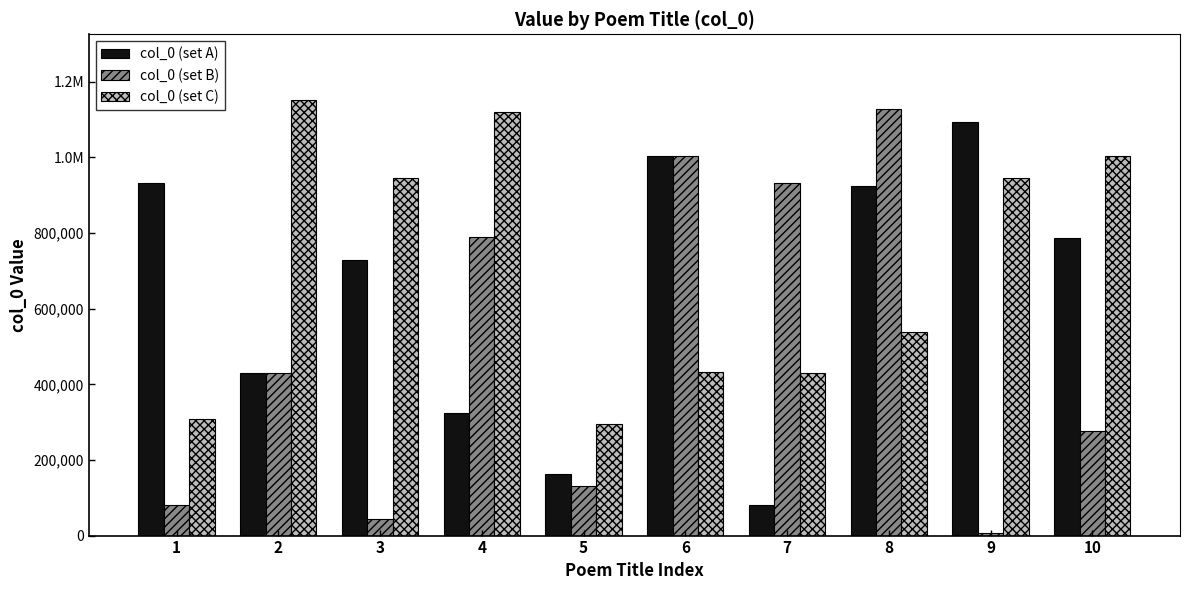

What is the total value across all series at 8?

2592180